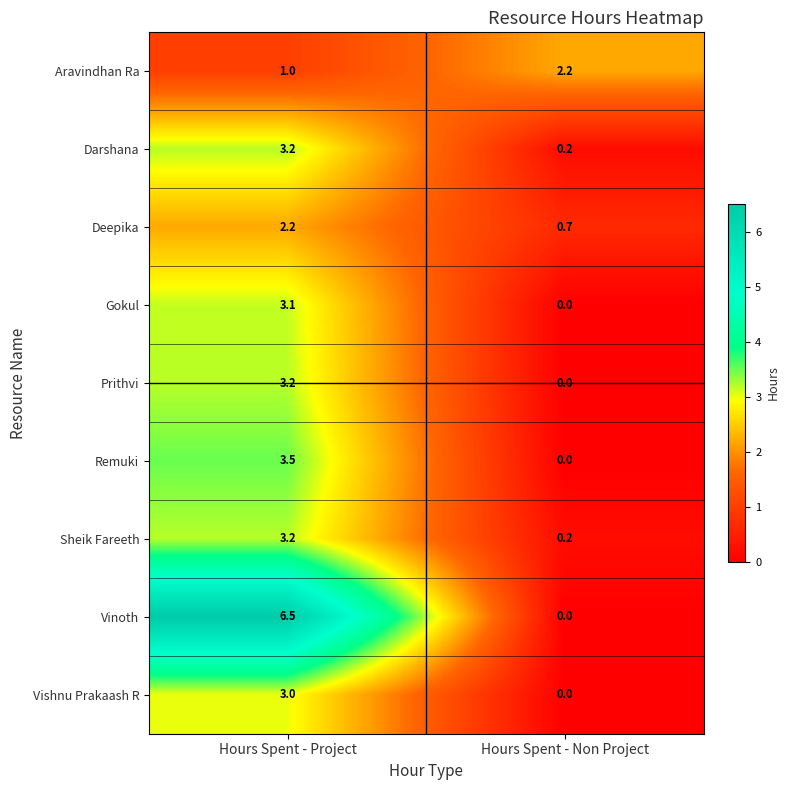

What is the sum of all Vishnu Prakaash R values?

3.0